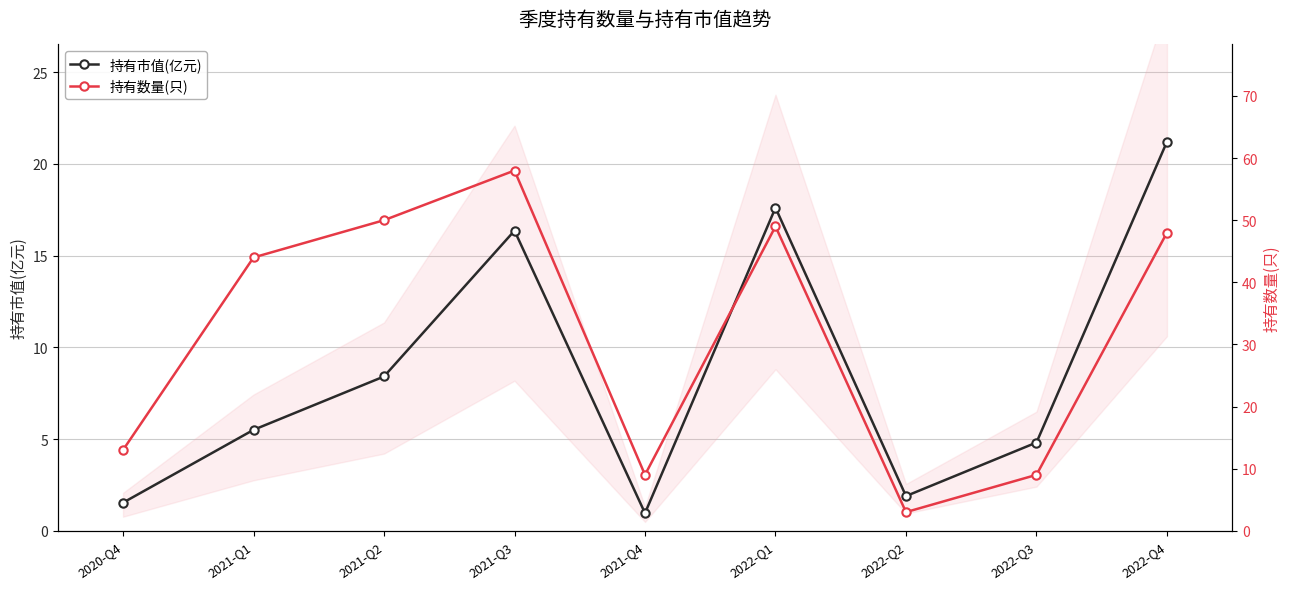

Reading left to right, transcribe all the data shown in this chart.

持有市值(亿元): 1.5	5.5	8.4	16.4	1.0	17.6	1.9	4.8	21.2
持有数量(只): 13.0	44.0	50.0	58.0	9.0	49.0	3.0	9.0	48.0